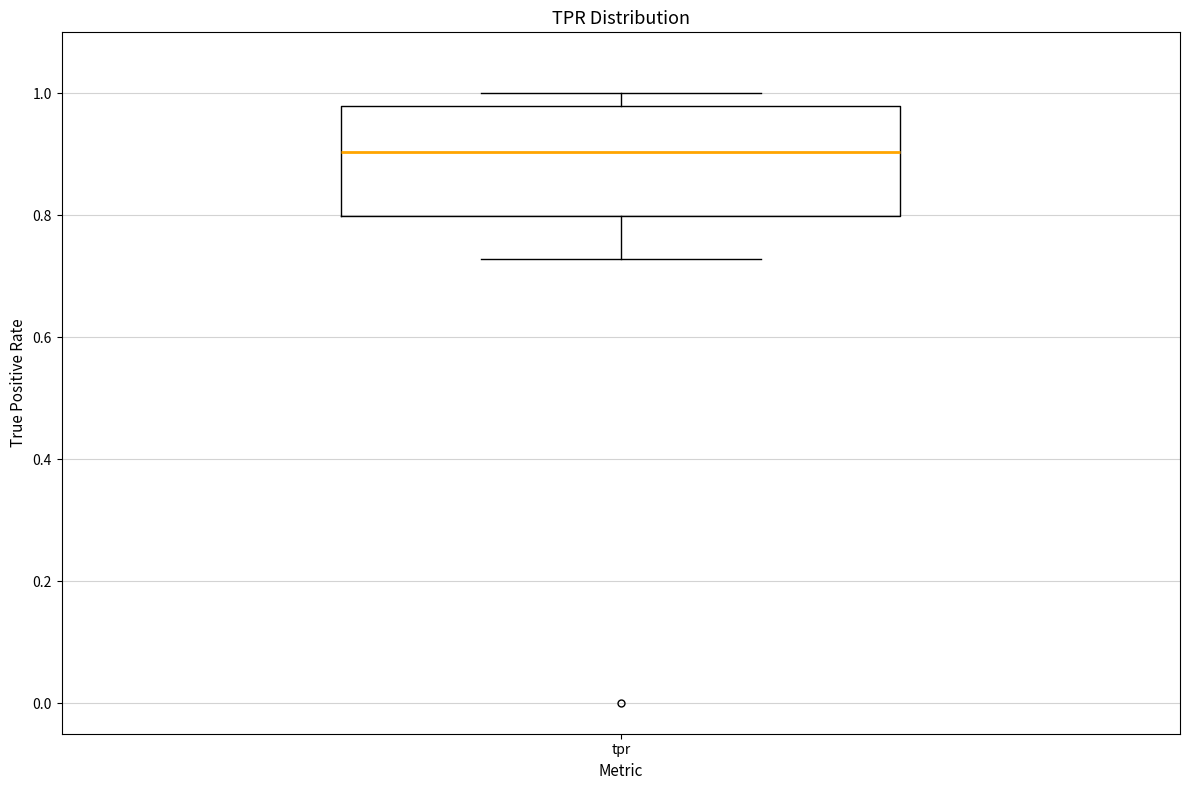

Where is the upper edge of the box for tpr on the y-axis? The values are not printed on the chart, so give them approximately, as read against the axis.

0.98